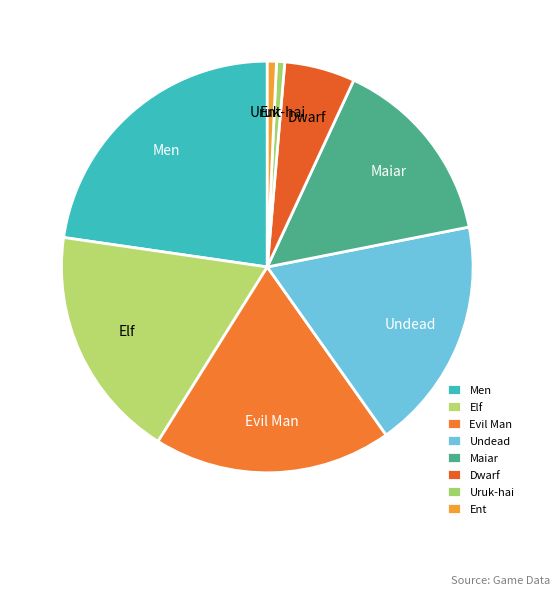

The Evil Man slice represents 19% of the pie. True or false?

True